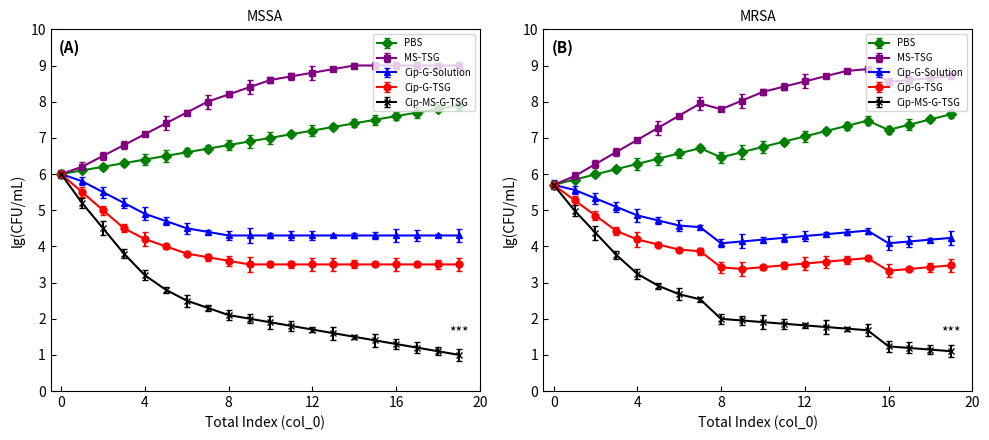

List the series in order of their peak value, lowest first.

Cip-G-Solution, Cip-G-TSG, Cip-MS-G-TSG, PBS, MS-TSG